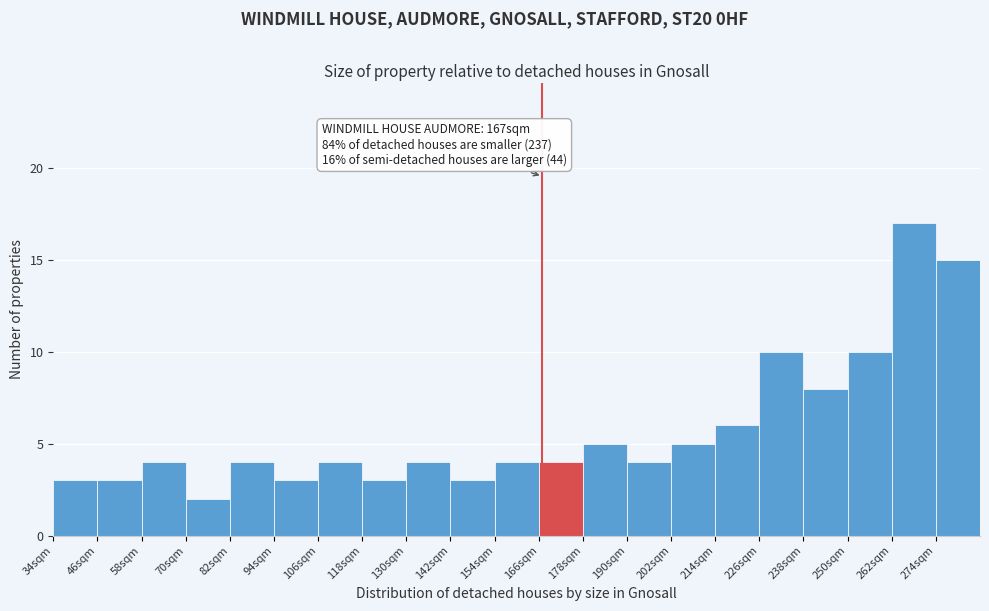

Which range on the x-axis has the tallest bar?

262 to 274